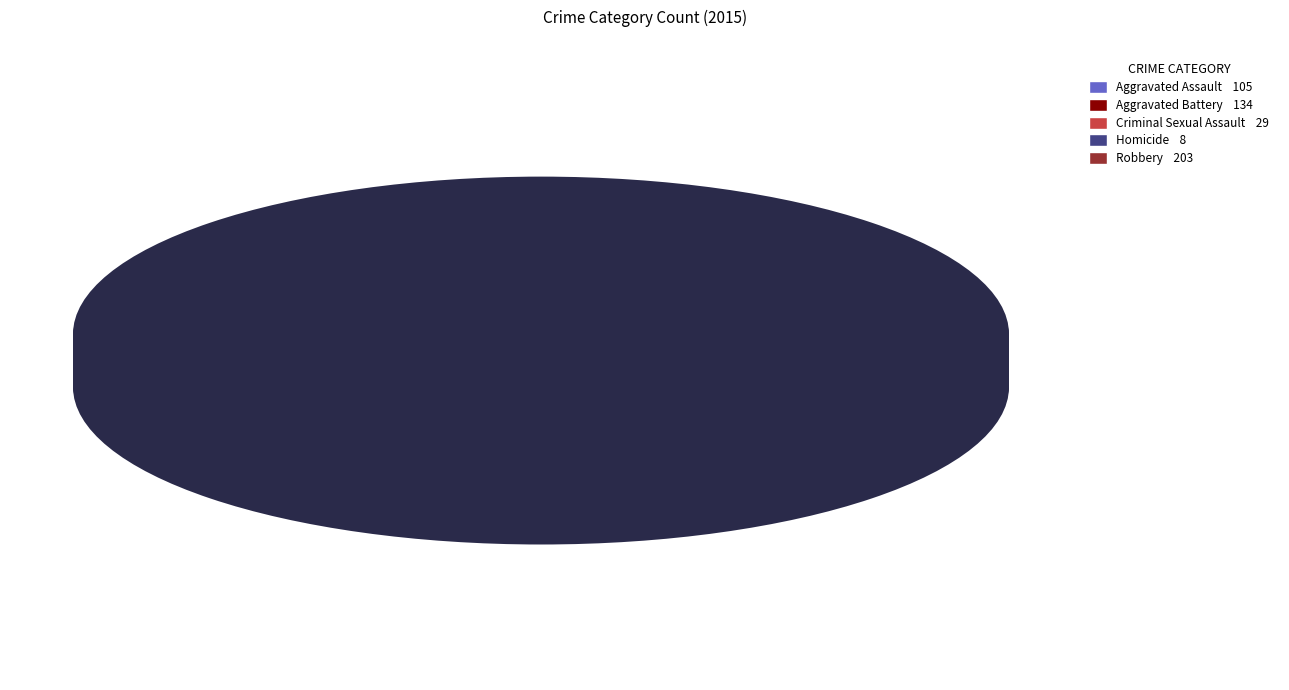

Is there any slice that represents more than half of the pie?

No